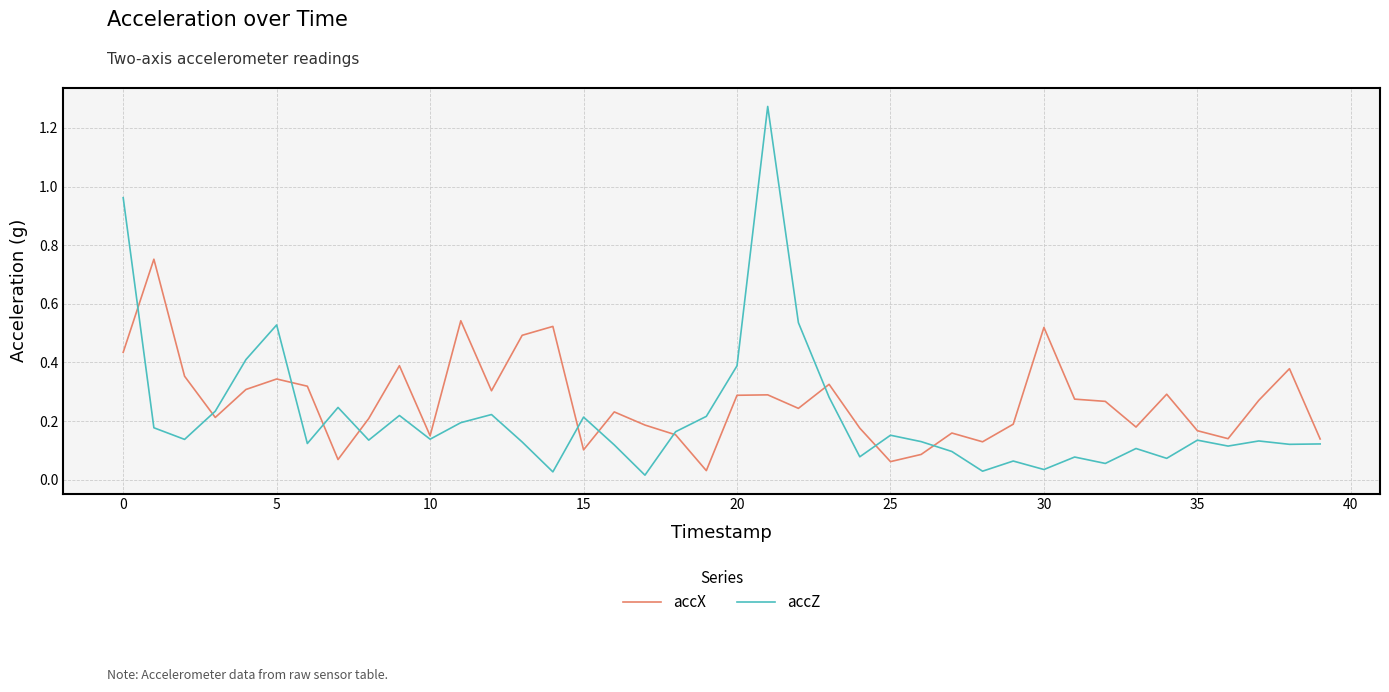

Rank the series by their maximum value, from highest to lowest.

accZ, accX